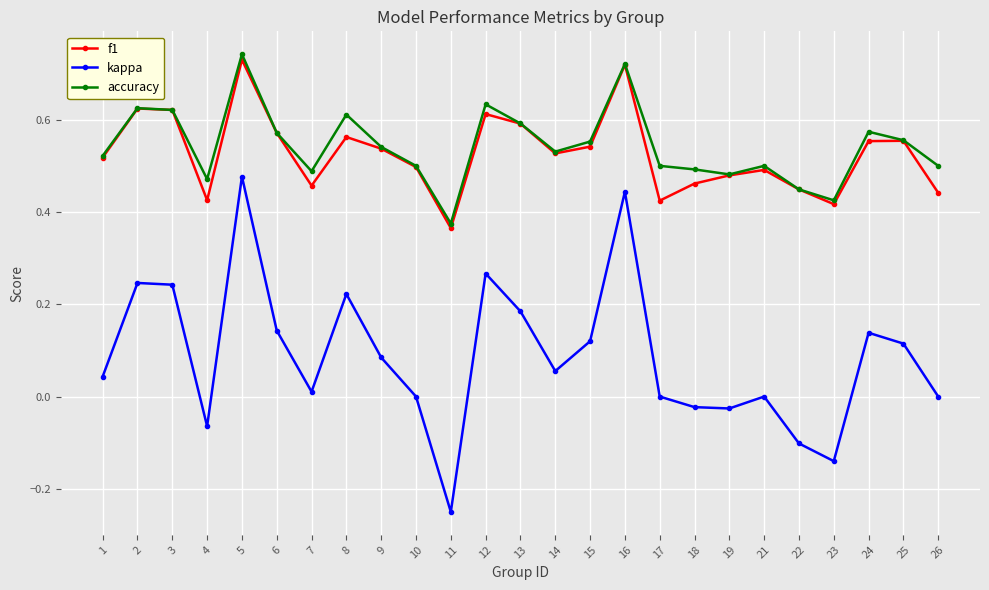

The accuracy series shows 0.5 at 14. True or false?

True